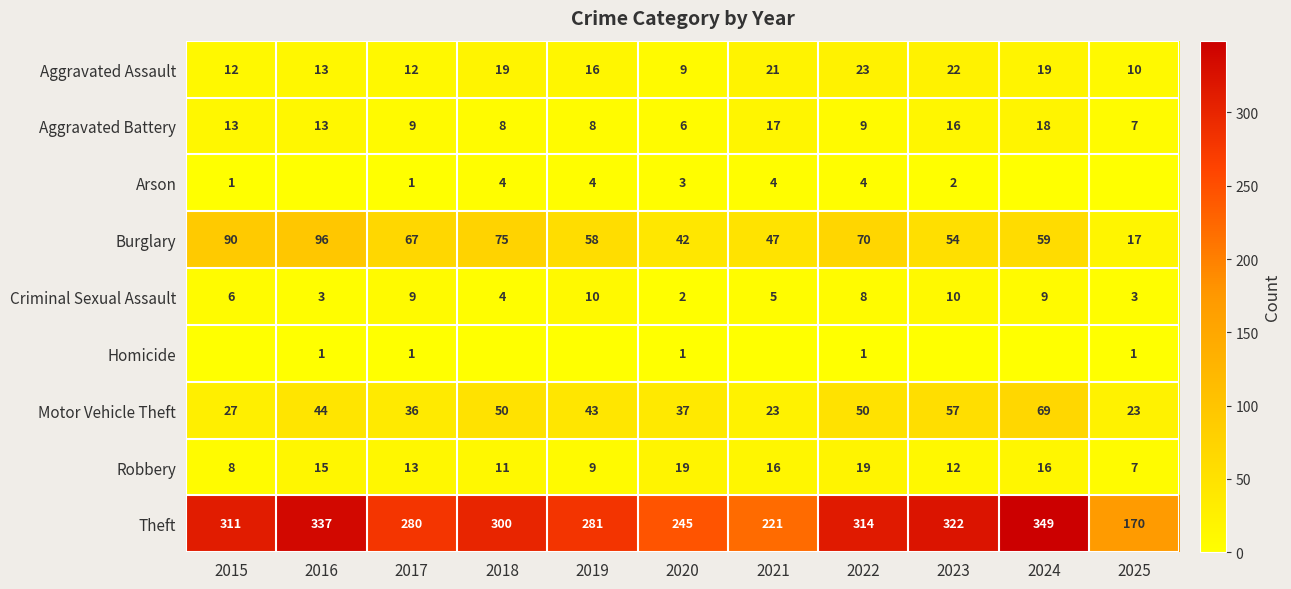

Which label corresponds to the smallest value in the chart?

2016